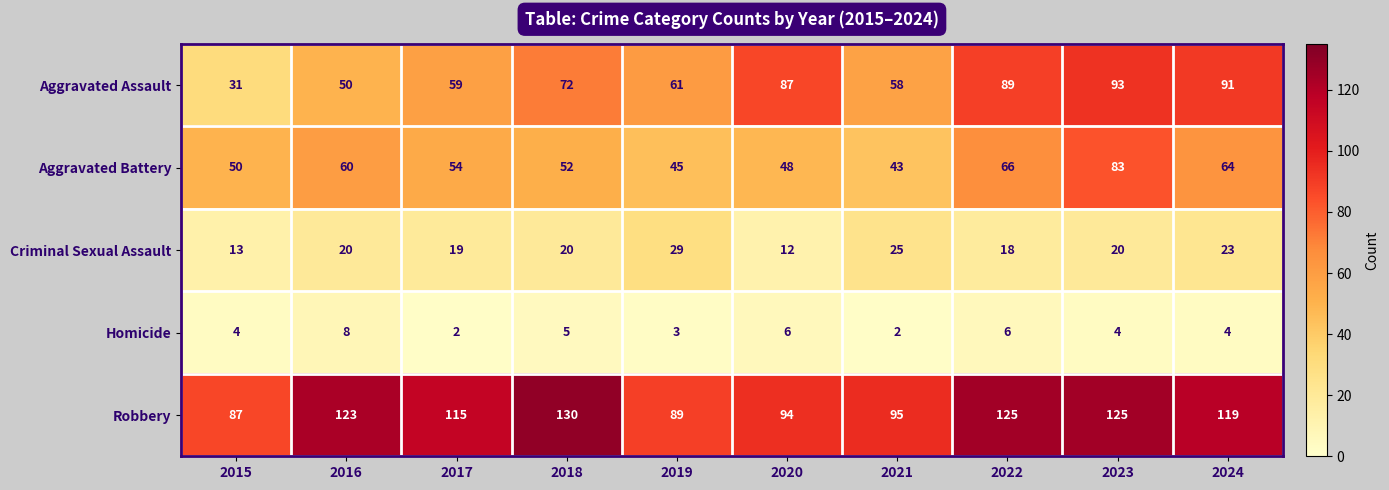

What is the sum of the Homicide values at 2019 and 2024?

7